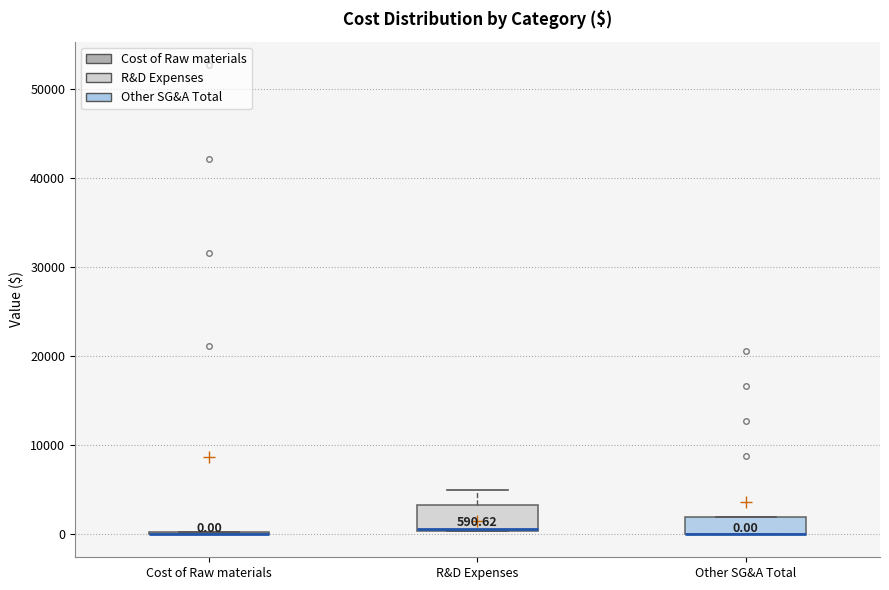

Which box is the tallest, from its lower edge to its upper edge?

R&D Expenses